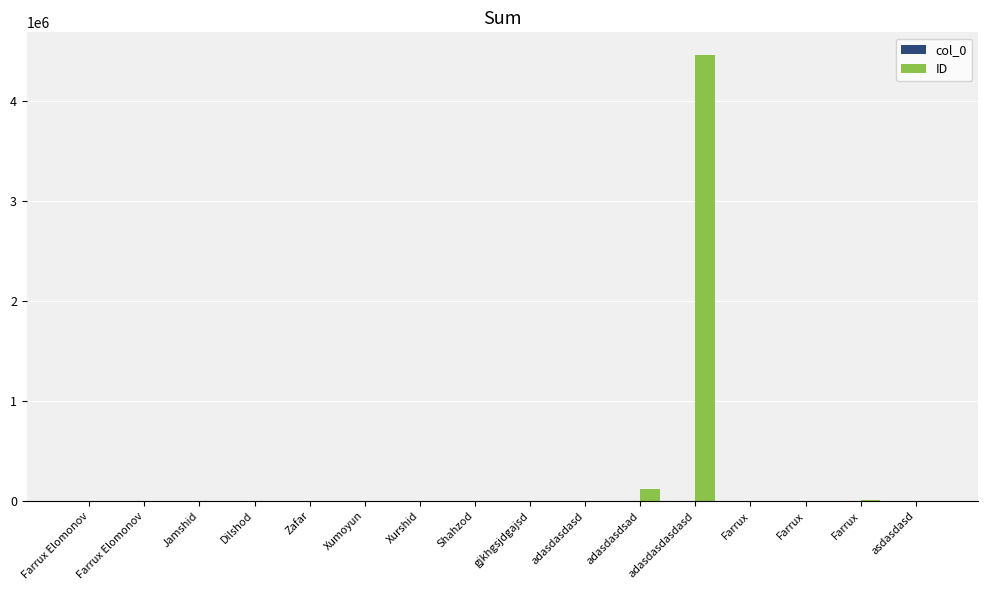

Are the bars grouped side by side (vs. stacked)?

Yes